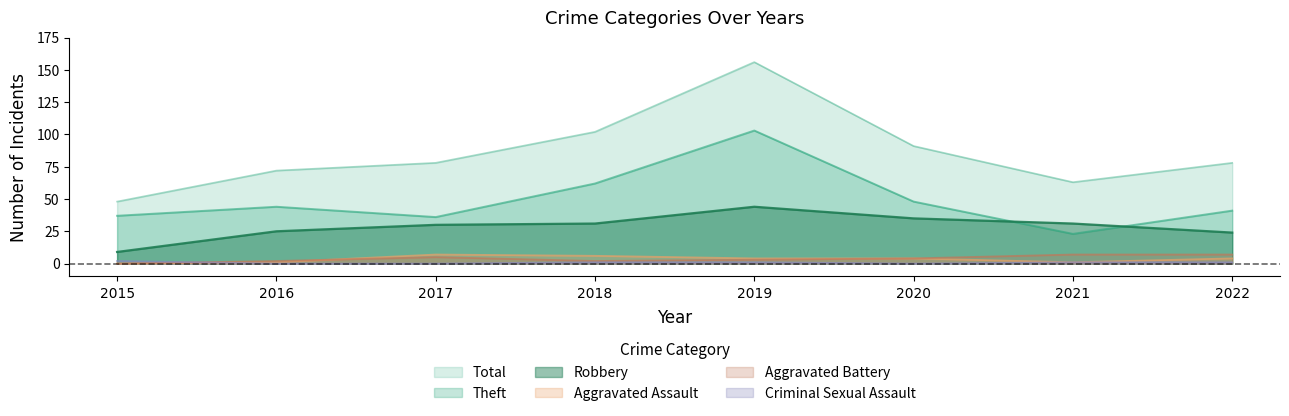

Is it true that Aggravated Assault equals 6 at 2018?

True